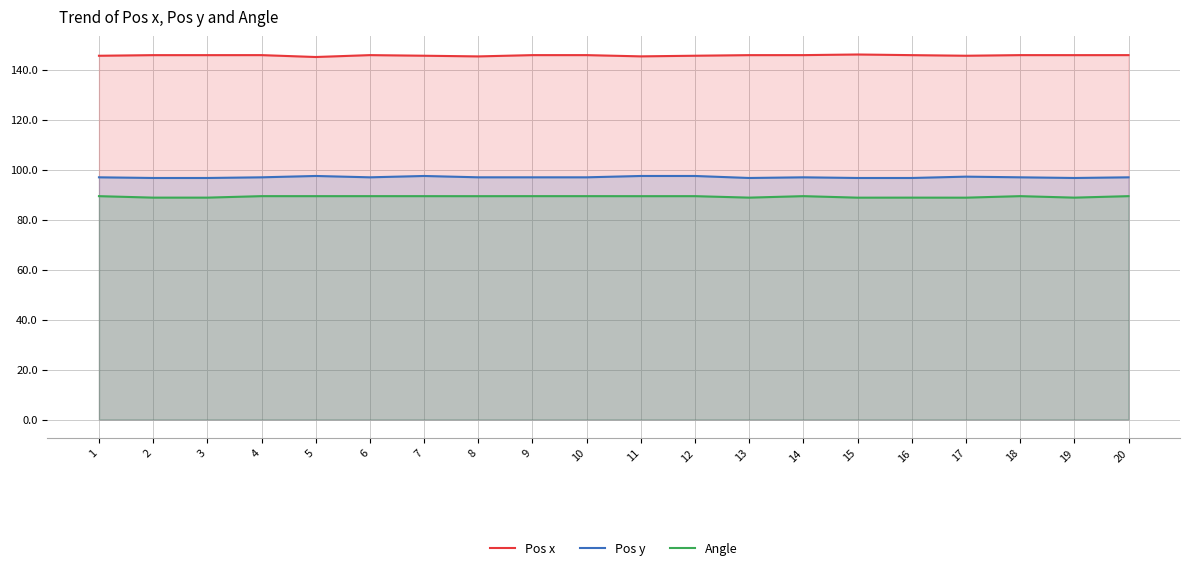

Rank the categories by Pos y value from lowest to highest.

15, 2, 3, 13, 16, 19, 4, 6, 9, 10, 14, 18, 20, 1, 8, 17, 7, 12, 11, 5